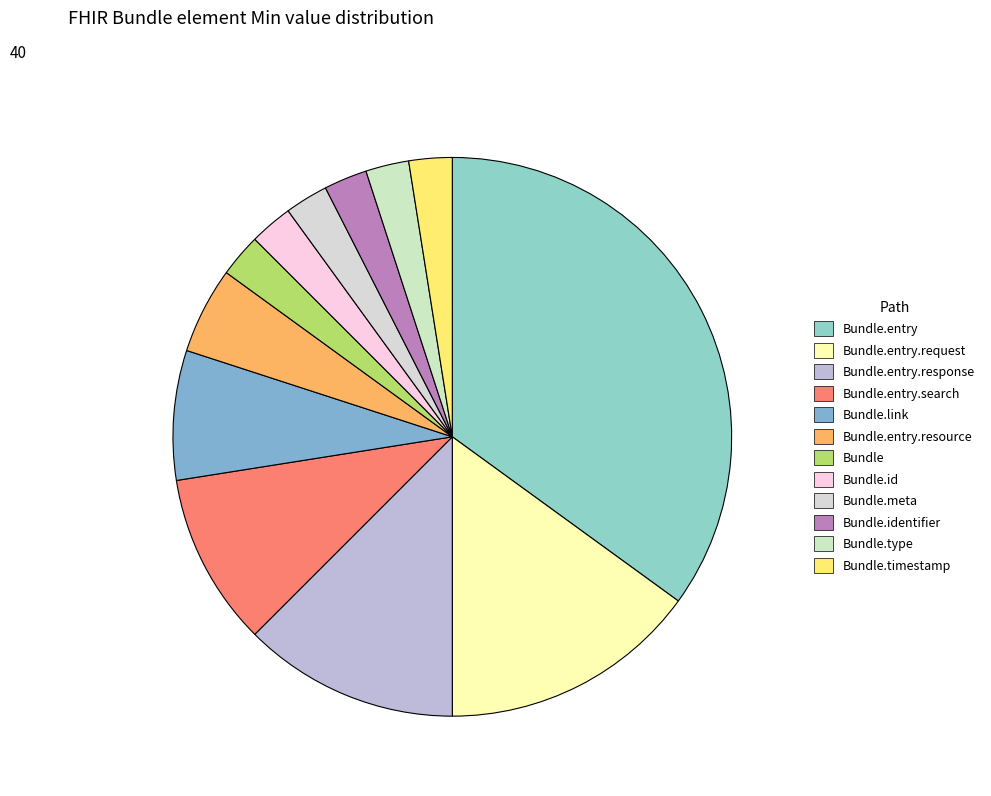

How many slices are in this pie chart?

12